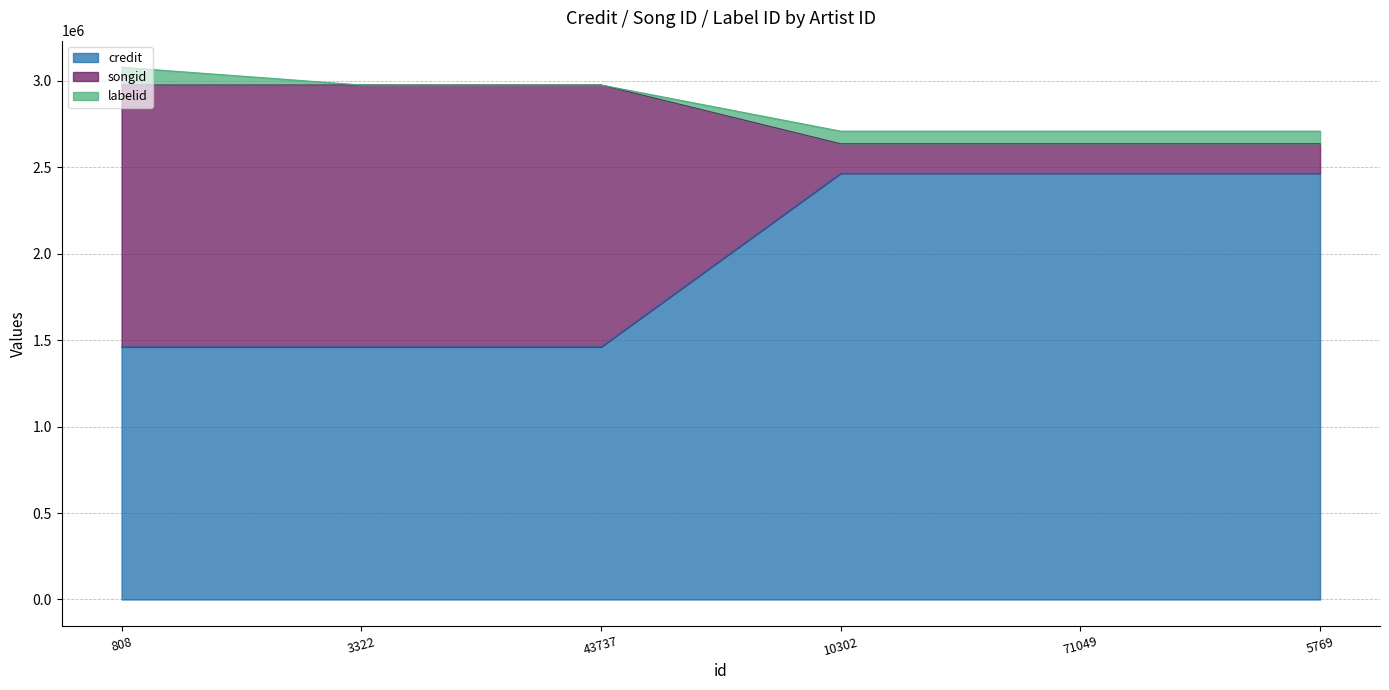

How many lines are shown in the chart?

3